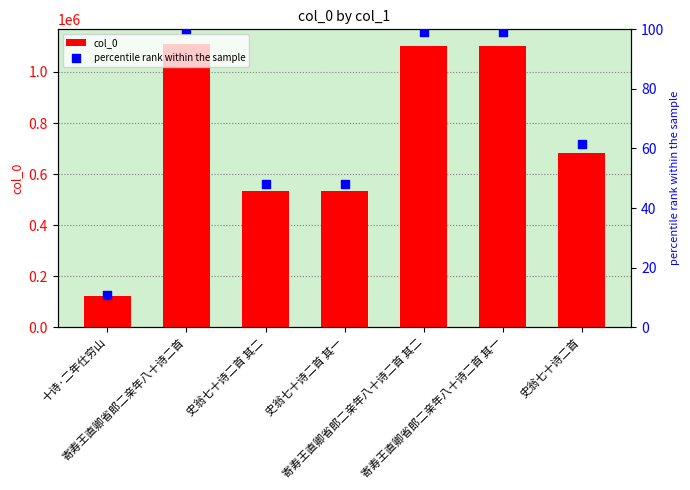

What are all the series names shown in the legend?

col_0, percentile rank within the sample